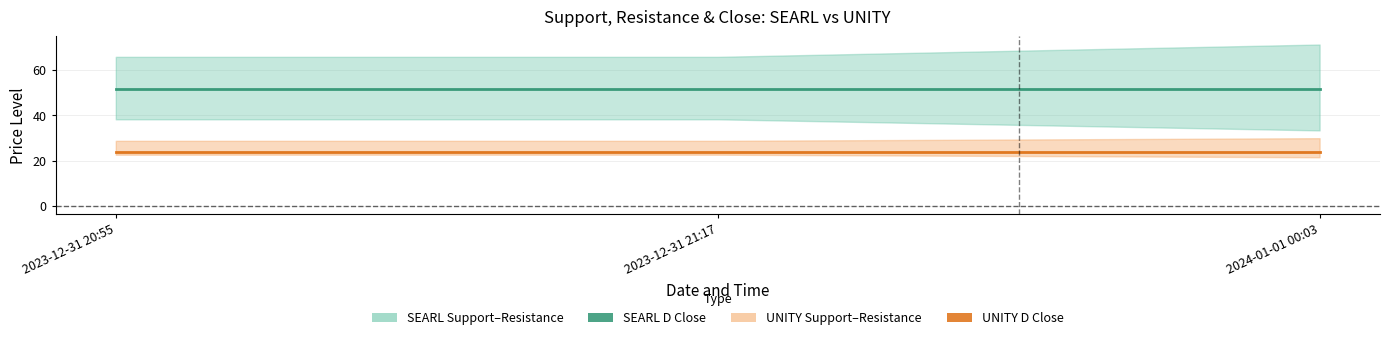

Does the chart have visible grid lines?

Yes